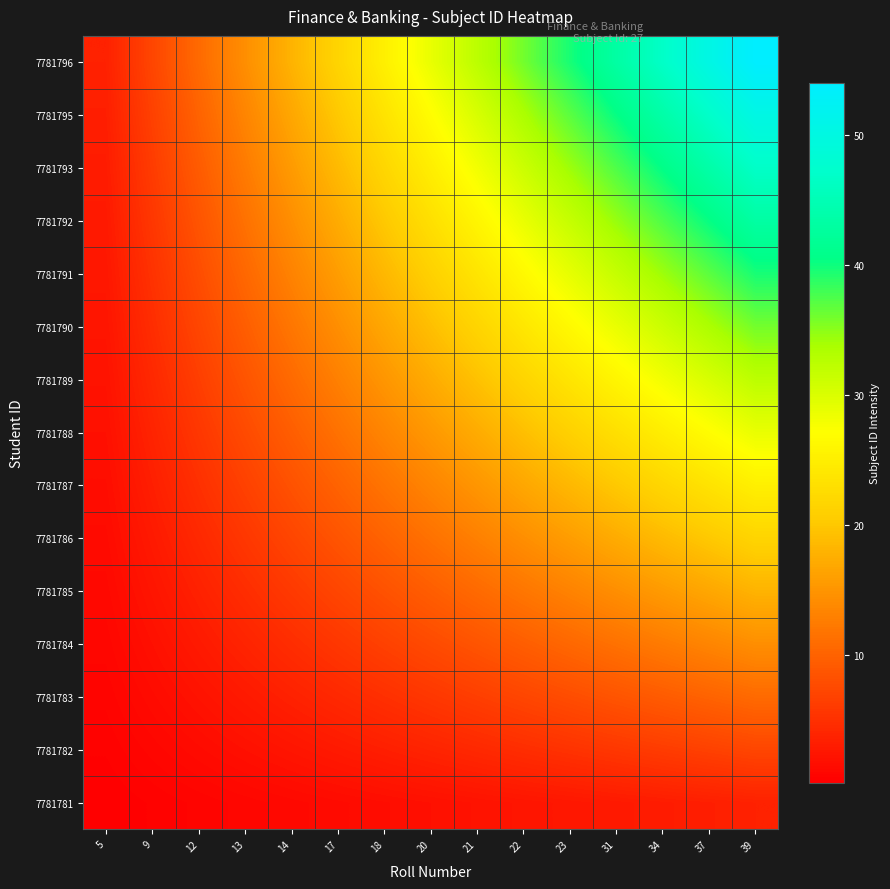

List the series in order of their peak value, highest first.

7781796, 7781795, 7781793, 7781792, 7781791, 7781790, 7781789, 7781788, 7781787, 7781786, 7781785, 7781784, 7781783, 7781782, 7781781